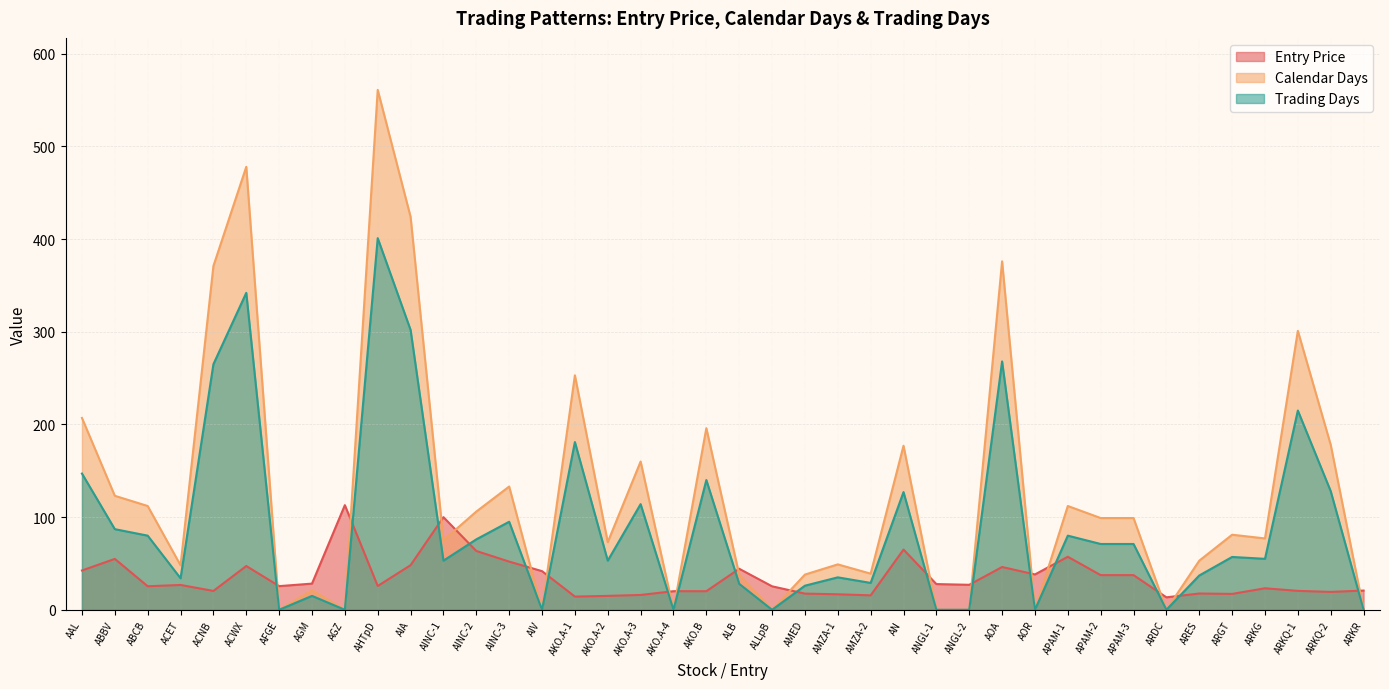

What is the value of the Calendar Days point at the 17th from the left?

73.0